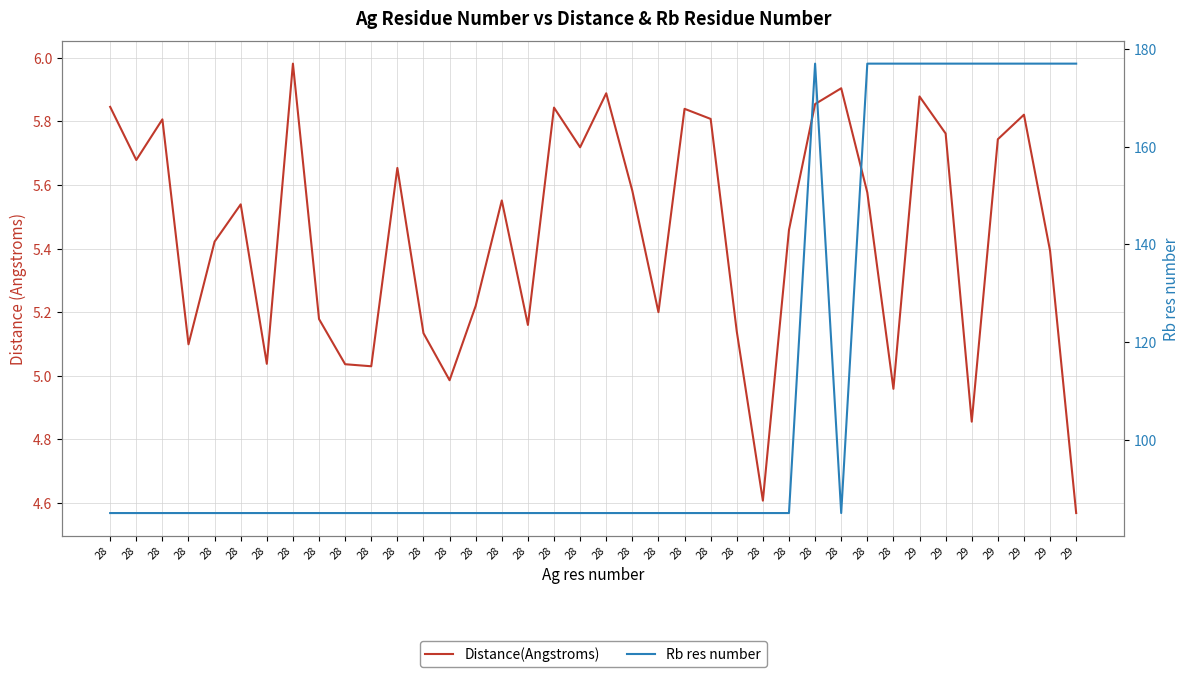

What is the difference between the maximum and minimum values in the Distance(Angstroms) series?

1.4